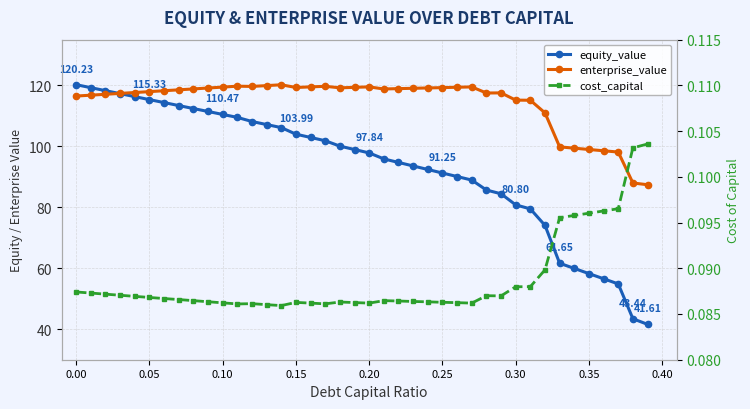

What is the lowest value of the enterprise_value series?

87.4